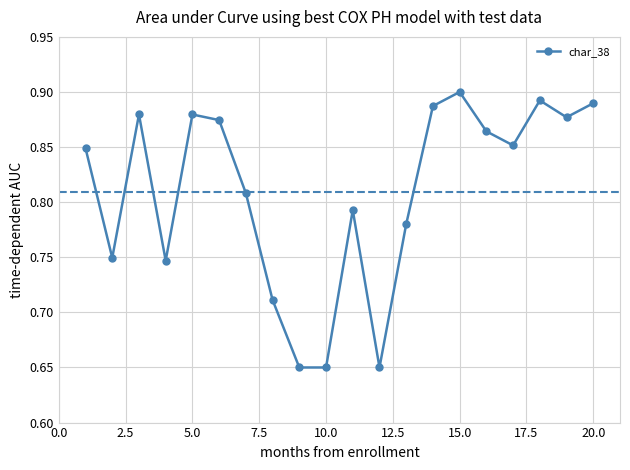

How many values are between 0 and 1?

20